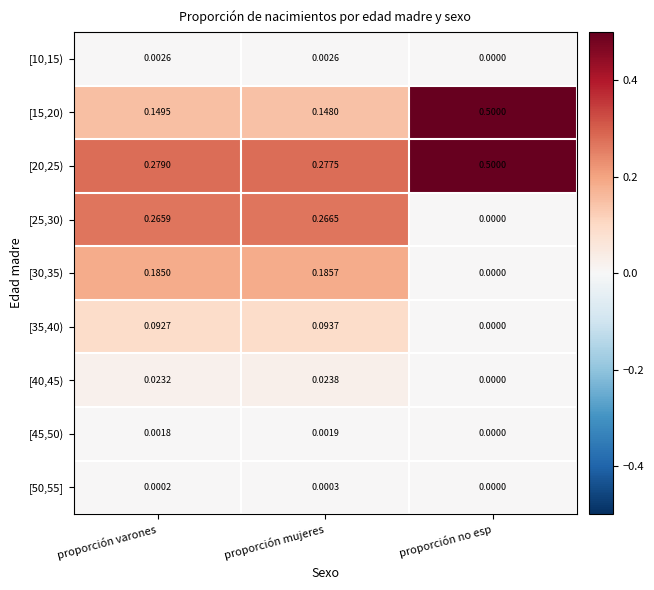

At which category does the chart reach its peak across all series?

proporción no esp